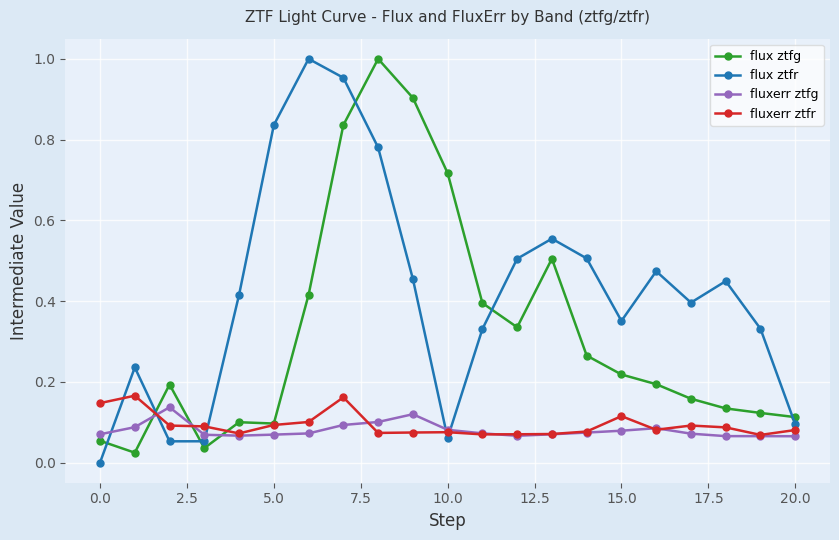

How many interior local valleys does the flux ztfr series have?

4